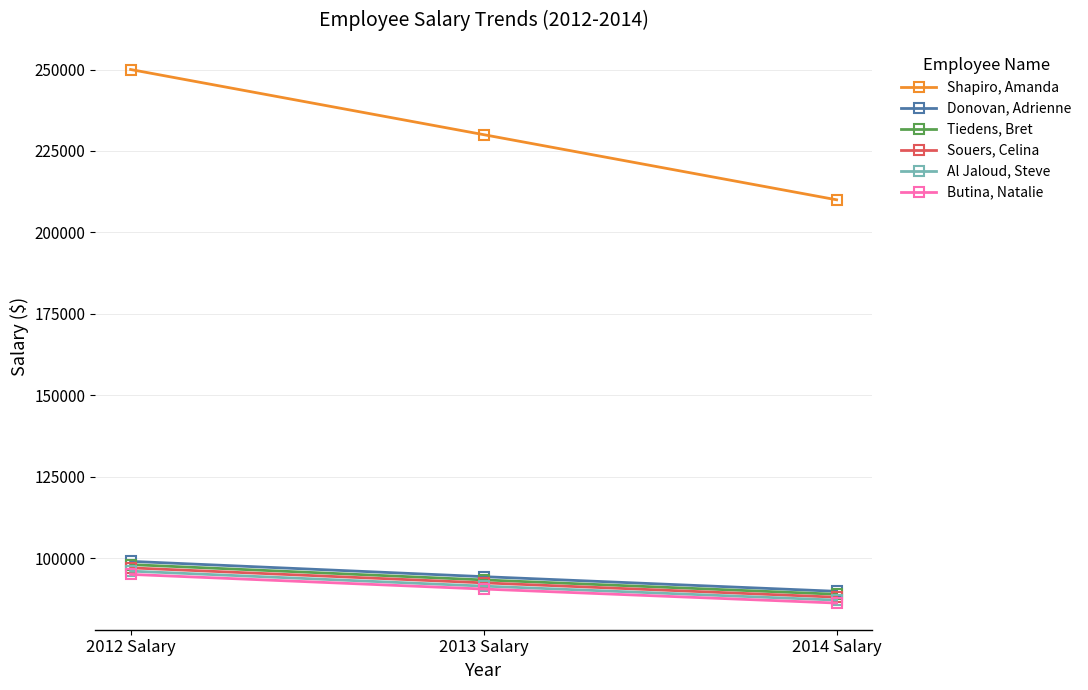

How many lines are shown in the chart?

6